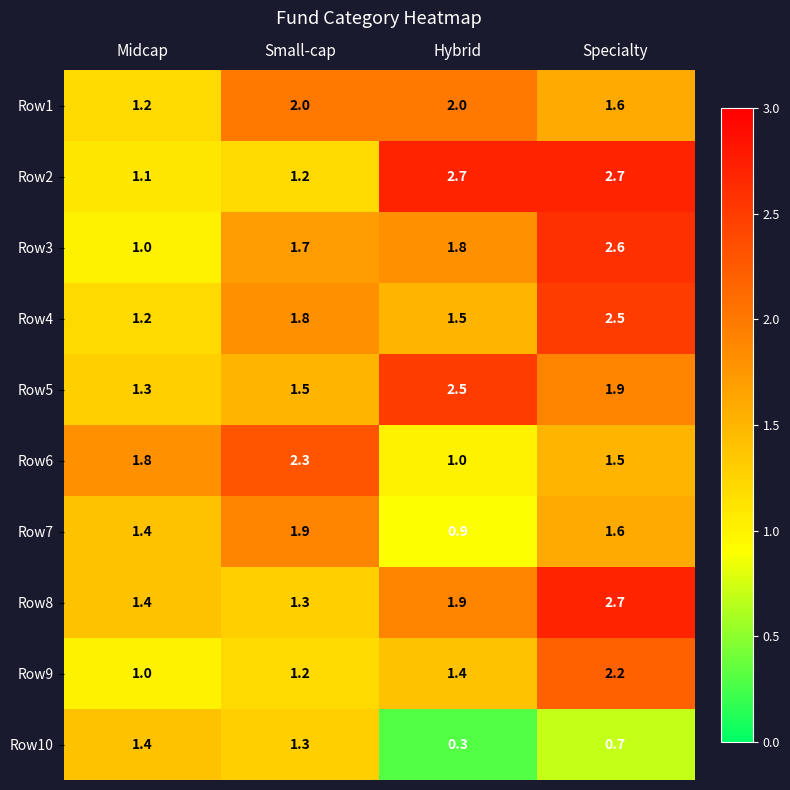

What value does the Row3 series have at Hybrid?

1.8